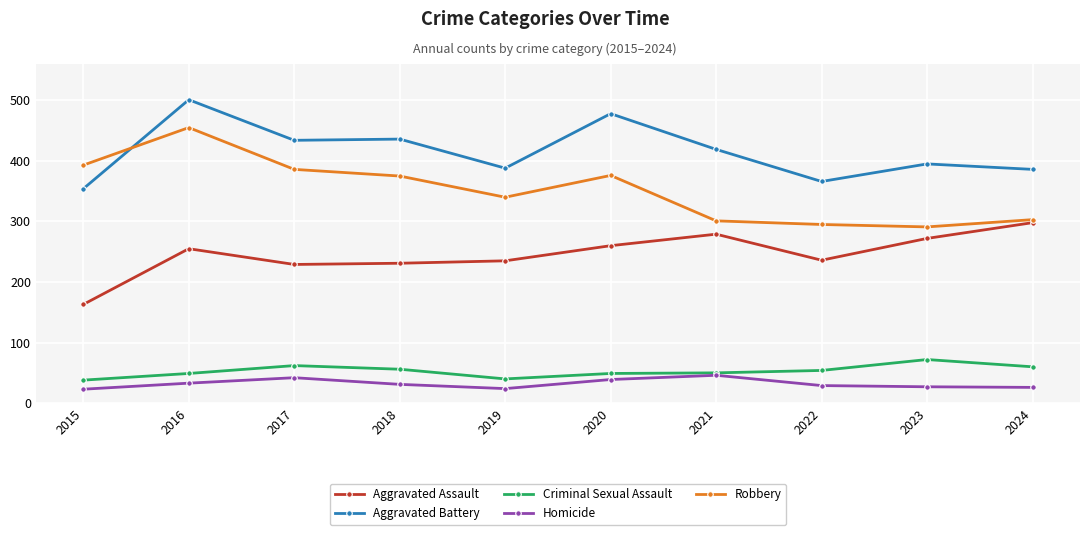

Is the value of Homicide at 2019 greater than the value of Robbery at 2021?

No